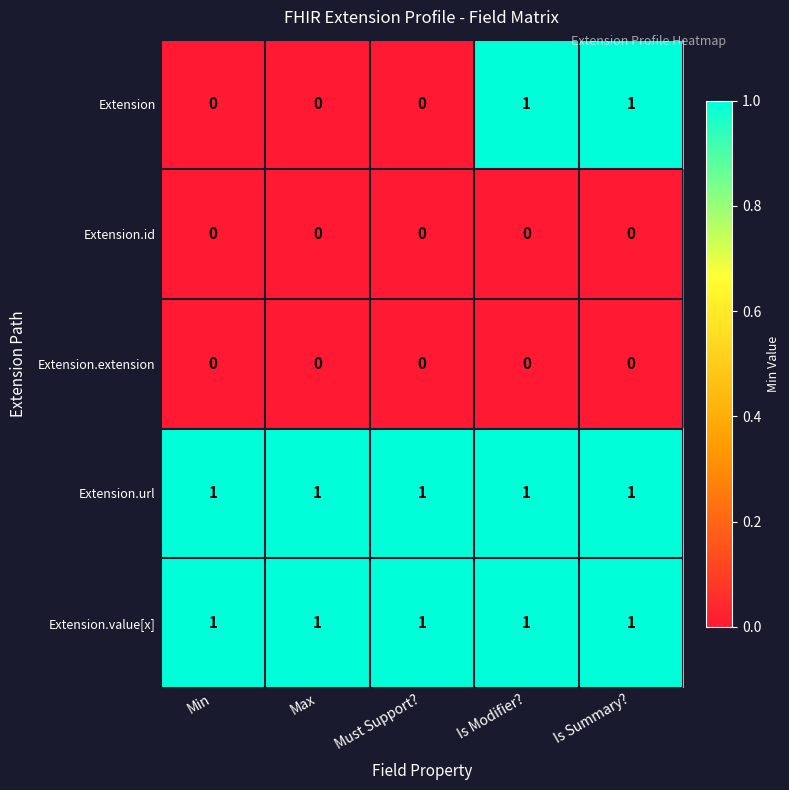

The value of Extension.extension at Max is 0. True or false?

True